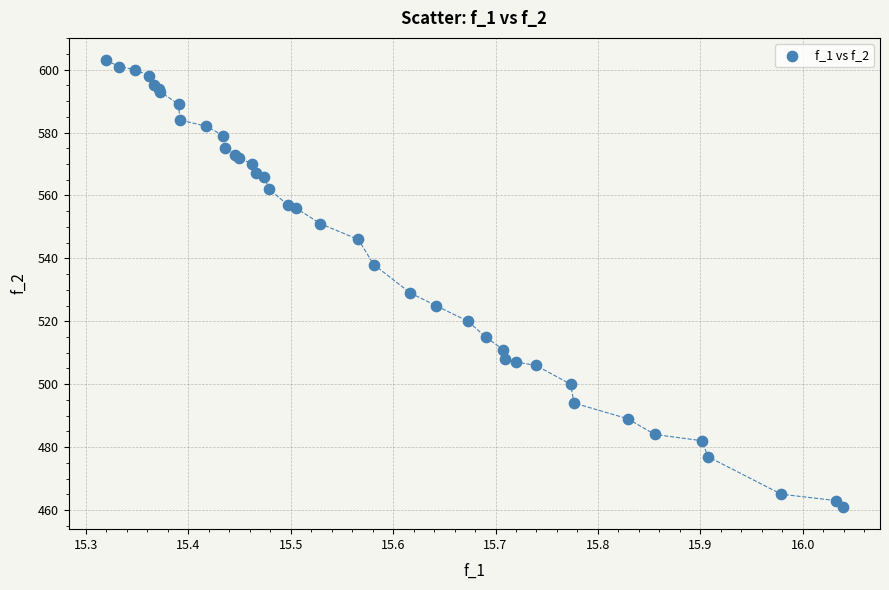

What Y value in the scatter plot is closest to 532?

529